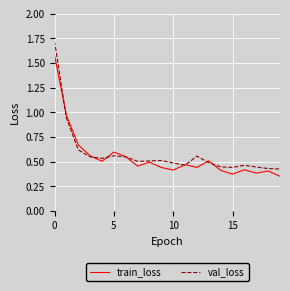

Which series has the widest spread of values?

val_loss